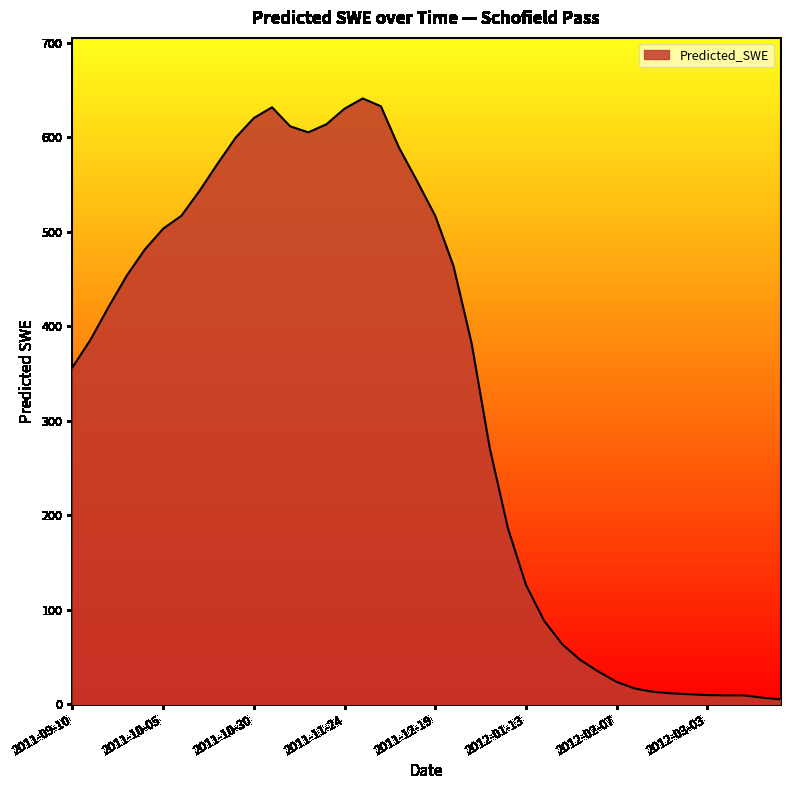

What is the difference between the maximum and minimum values?

636.1